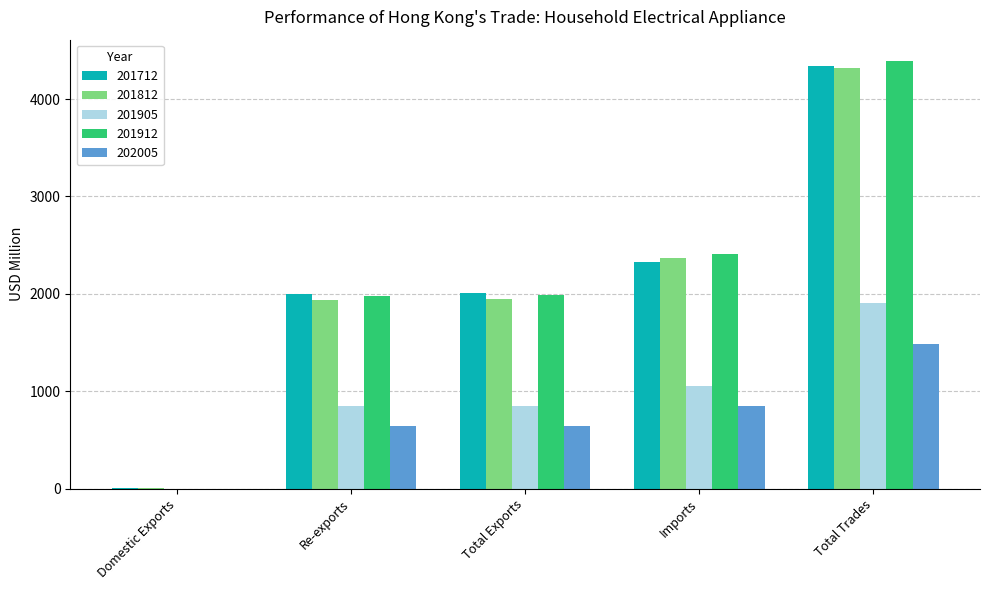

Is it true that 201905 equals 410.0 at Re-exports?

False